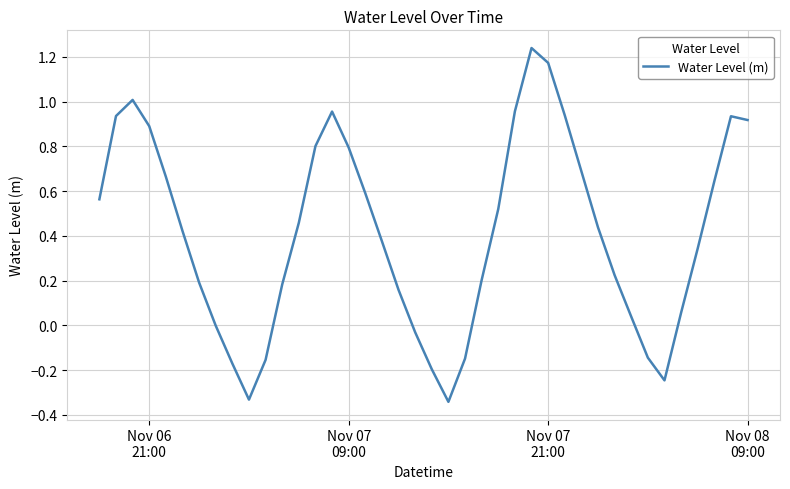

At which label does the data first exceed 0?

Nov 06
21:00